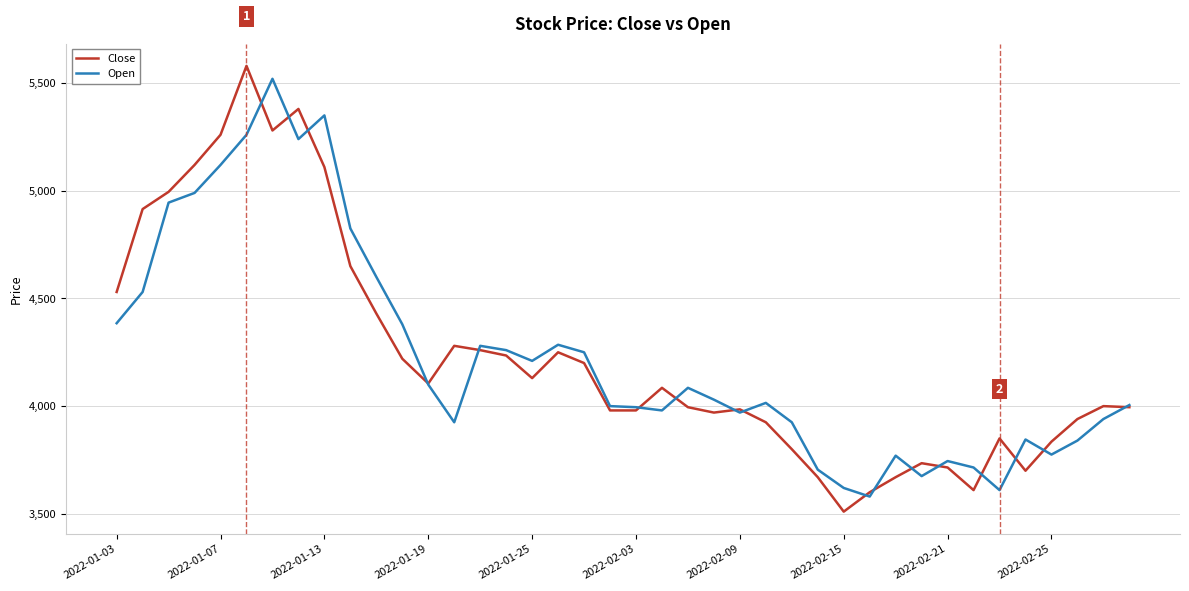

What is the greatest value displayed?

5580